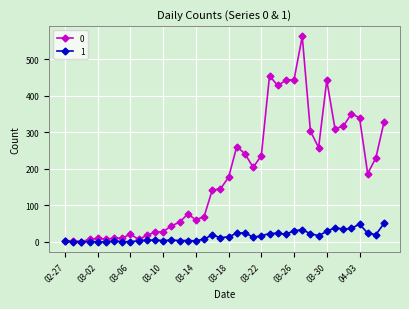

Rank the series by their average value, from lowest to highest.

1, 0